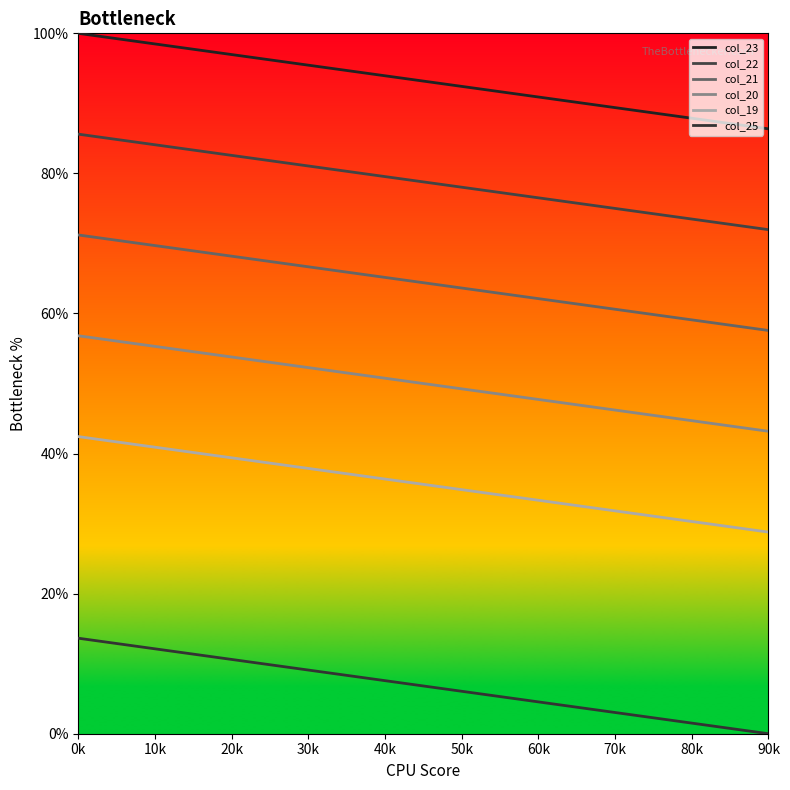

Reading left to right, list all the values displayed in this chart.

col_23: 100.0	99.2	98.5	97.7	97.0	96.2	95.5	94.7	93.9	93.2	92.4	91.7	90.9	90.2	89.4	88.6	87.9	87.1	86.4
col_22: 85.6	84.8	84.1	83.3	82.6	81.8	81.1	80.3	79.5	78.8	78.0	77.3	76.5	75.8	75.0	74.2	73.5	72.7	72.0
col_21: 71.2	70.5	69.7	68.9	68.2	67.4	66.7	65.9	65.2	64.4	63.6	62.9	62.1	61.4	60.6	59.8	59.1	58.3	57.6
col_20: 56.8	56.1	55.3	54.5	53.8	53.0	52.3	51.5	50.8	50.0	49.2	48.5	47.7	47.0	46.2	45.5	44.7	43.9	43.2
col_19: 42.4	41.7	40.9	40.2	39.4	38.6	37.9	37.1	36.4	35.6	34.8	34.1	33.3	32.6	31.8	31.1	30.3	29.5	28.8
col_25: 13.6	12.9	12.1	11.4	10.6	9.8	9.1	8.3	7.6	6.8	6.1	5.3	4.5	3.8	3.0	2.3	1.5	0.8	0.0